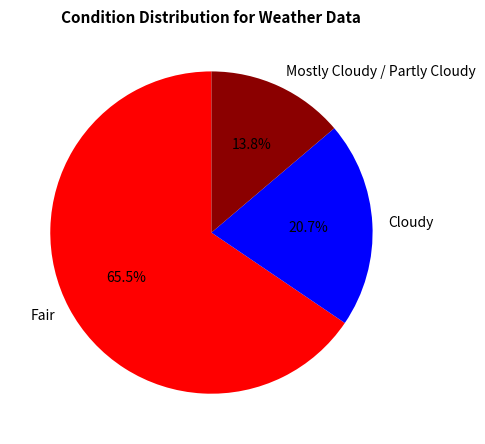

How many segments does this pie chart have?

3